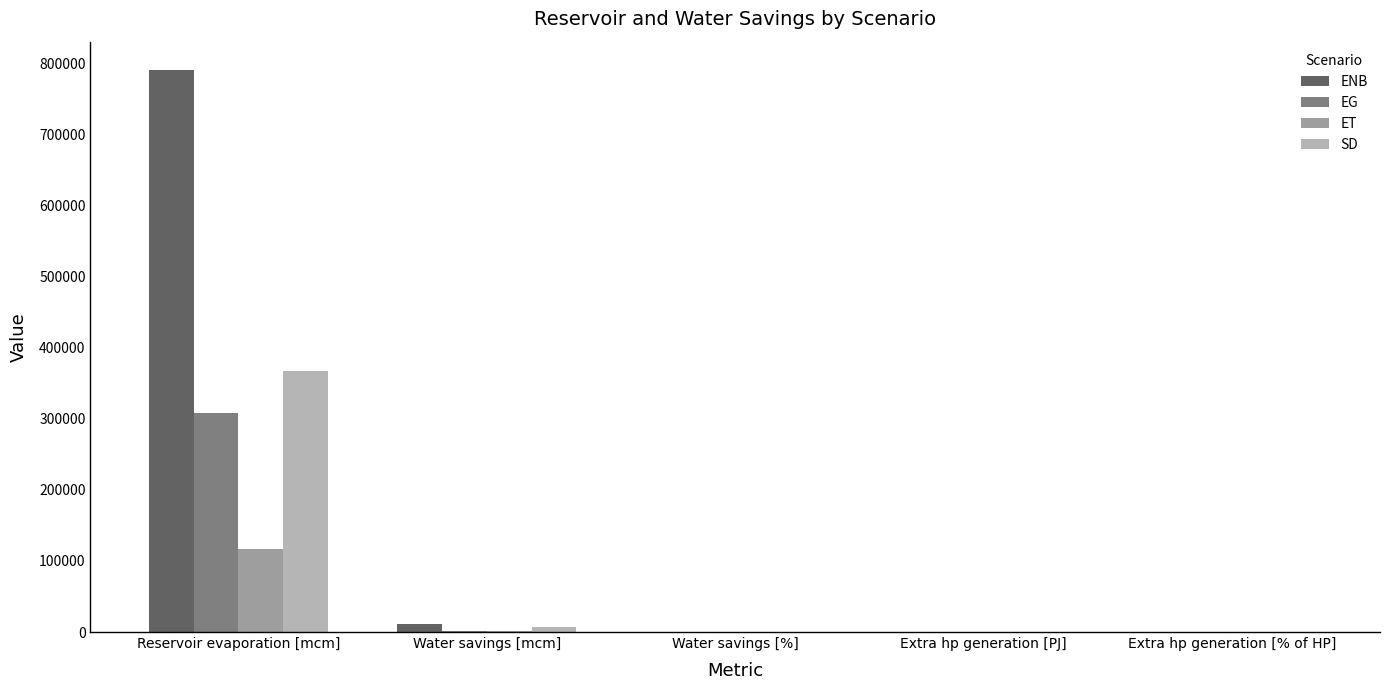

What is the value of the EG bar at the 4th from the left?

1.7